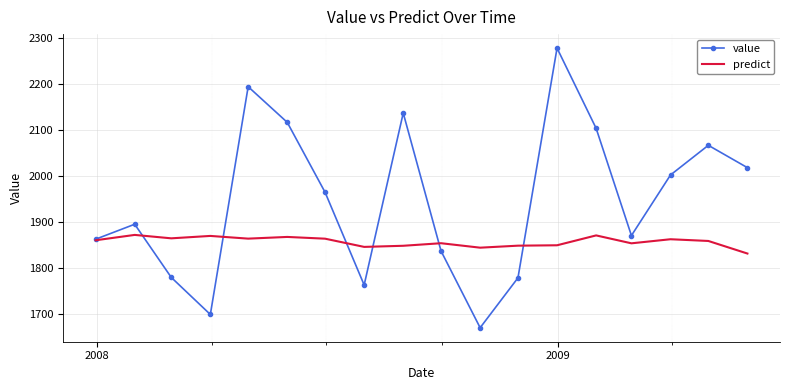

What is the greatest value displayed?

2278.5